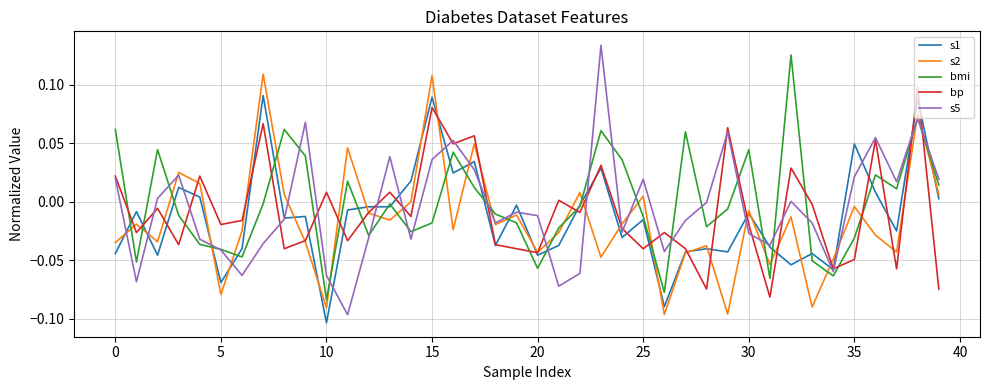

Which series has the widest spread of values?

s5